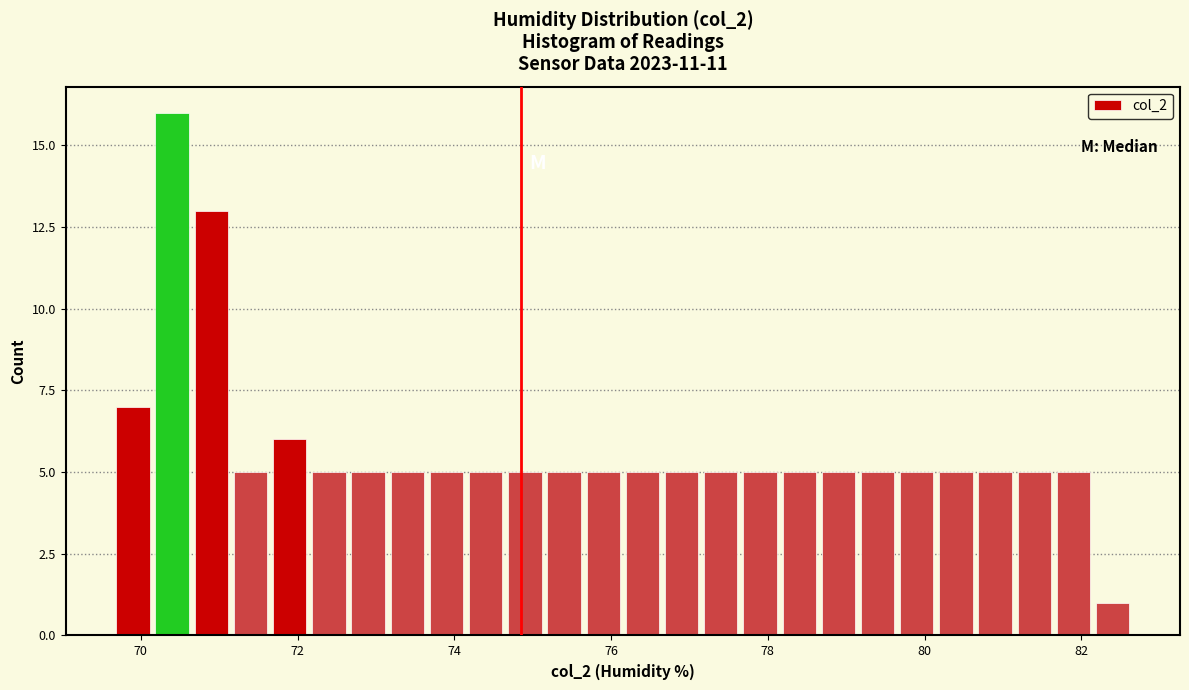

Read against the x-axis, roughly where is the centre of the tallest bar?

70.4